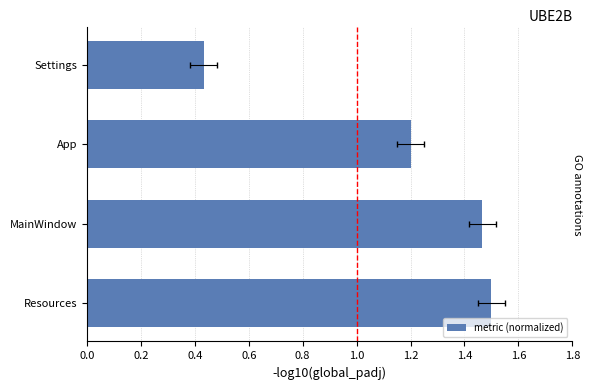

What is the ratio of the value at MainWindow to the value at App?

1.2